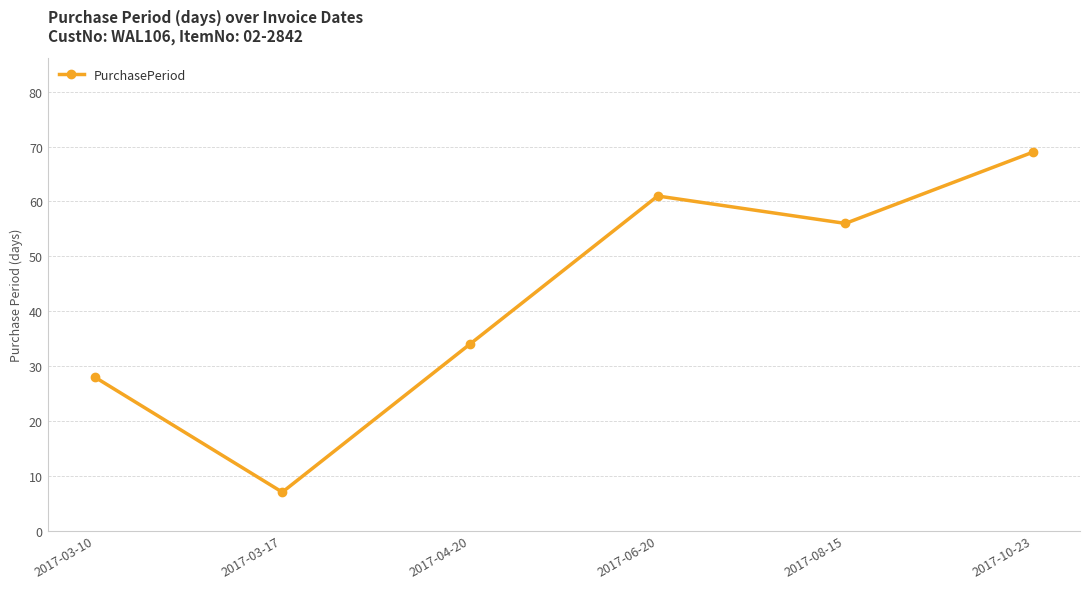

How many interior local peaks (higher than both neighbors) does the data have?

1